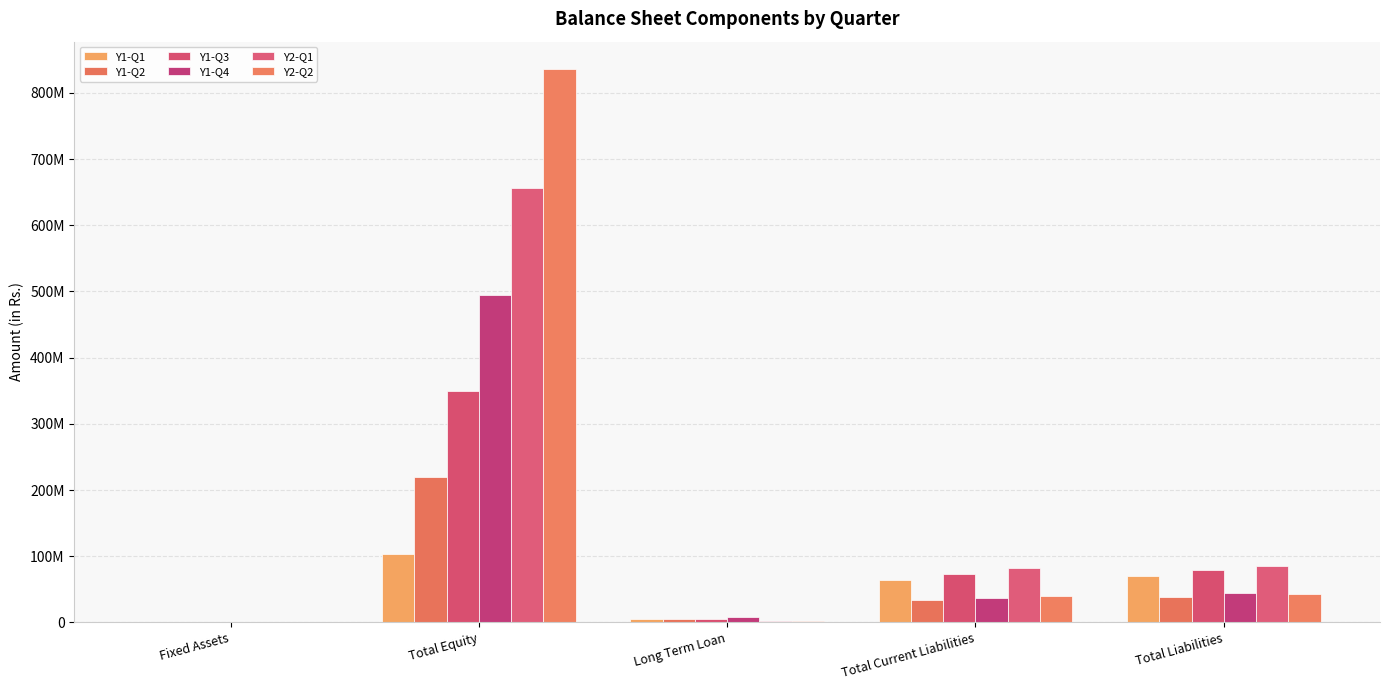

Reading left to right, list all the values displayed in this chart.

Y1-Q1: 1192221.9	103769595.9	5597450.0	64541313.2	70138763.2
Y1-Q2: 1051656.2	219705383.0	5597450.0	33061020.4	38658470.4
Y1-Q3: 816419.6	349199436.0	5597450.0	72962443.7	78559893.7
Y1-Q4: 581183.0	493987358.0	8058530.0	36363738.0	44422268.0
Y2-Q1: 345946.3	655638533.4	2461080.0	82541472.0	85002552.0
Y2-Q2: 1025845.5	835709776.6	2461080.0	39997824.5	42458904.5